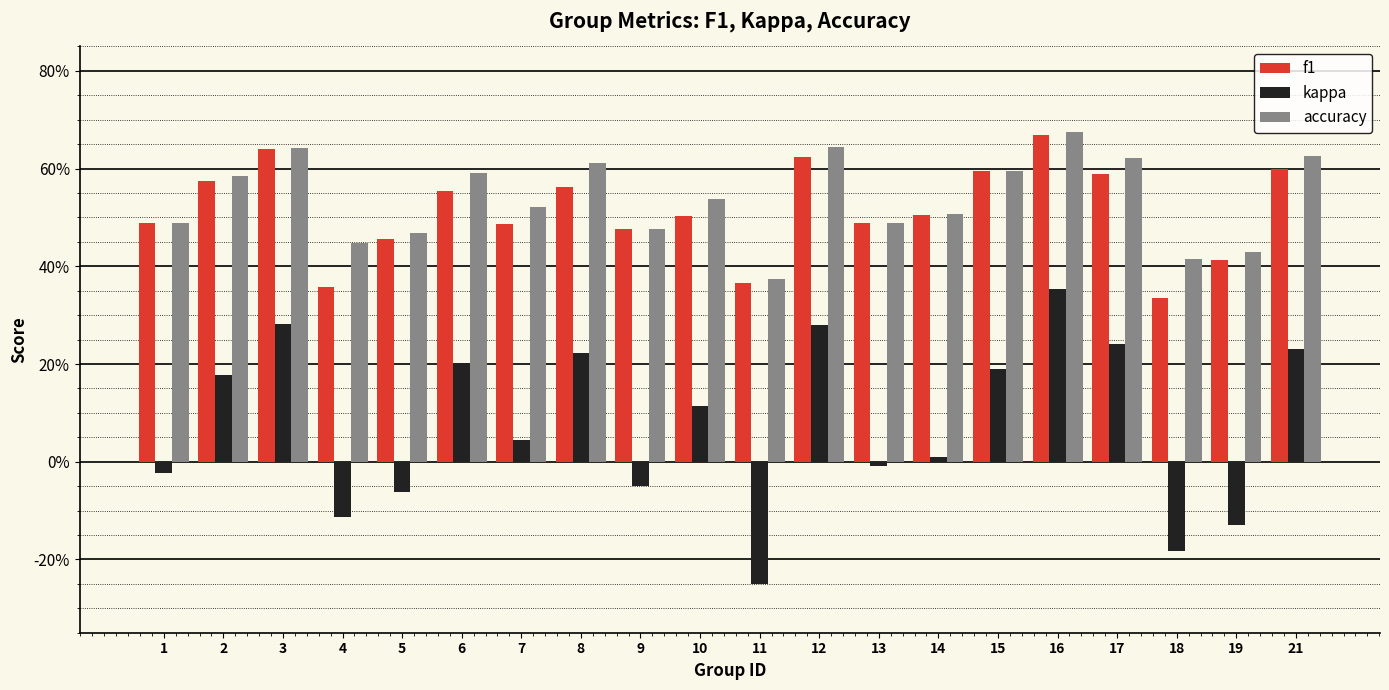

What are all the series names shown in the legend?

f1, kappa, accuracy